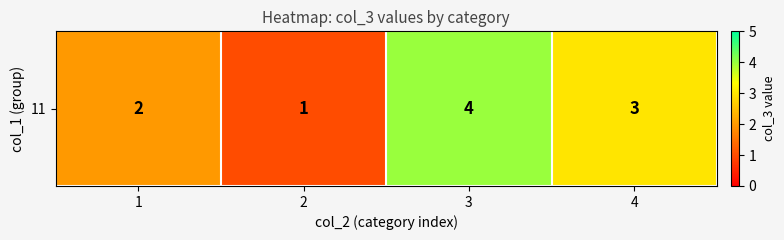

List the labels in order of value, largest first.

3, 4, 1, 2